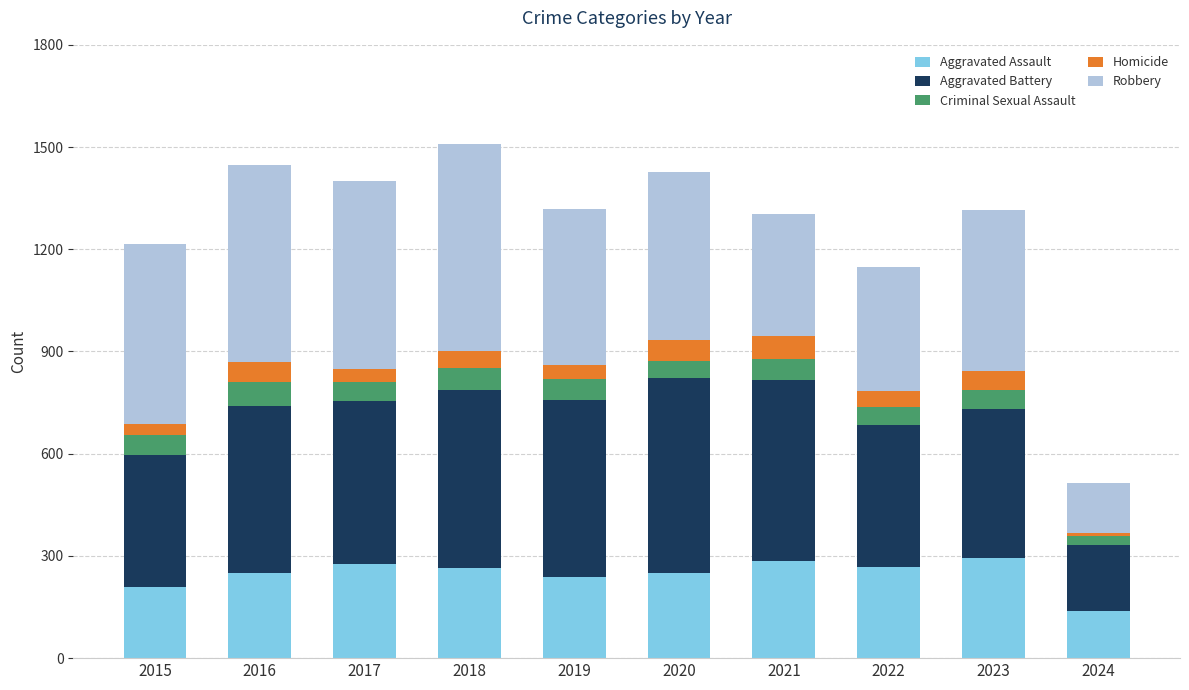

What is the total value across all series at 2019?

1317